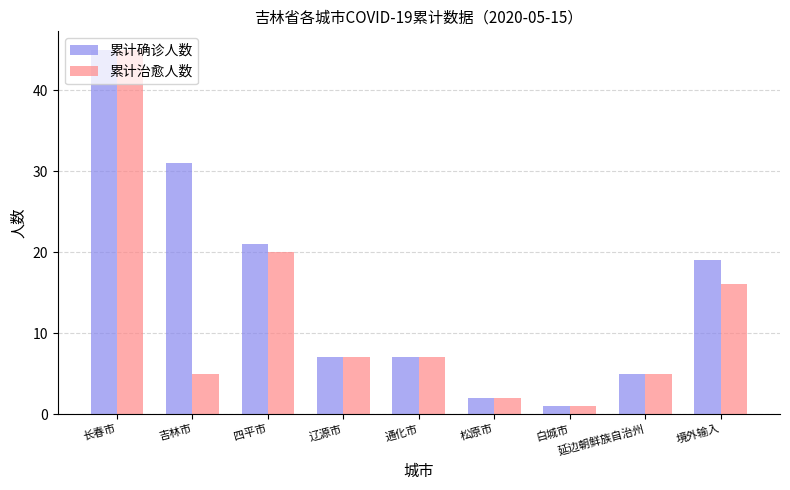

What is the sum of the 累计确诊人数 values at 通化市 and 吉林市?

38